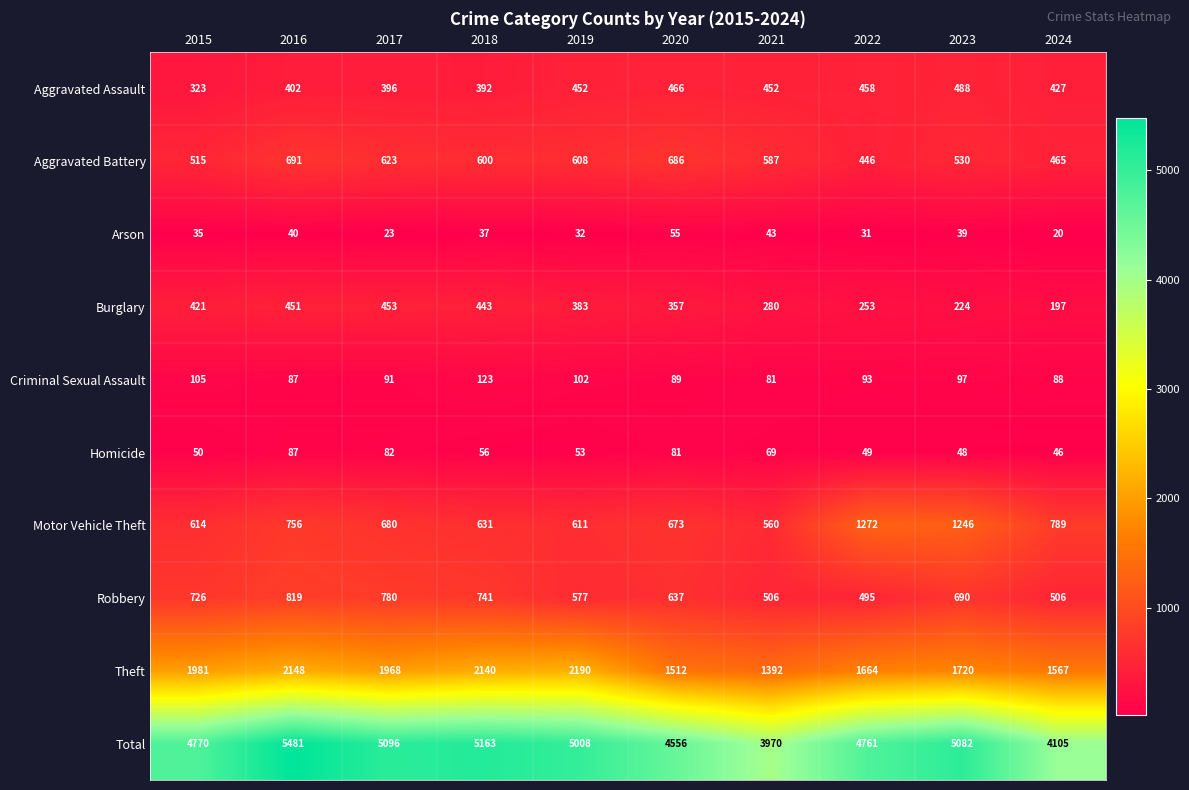

How many data points does each series have?

10